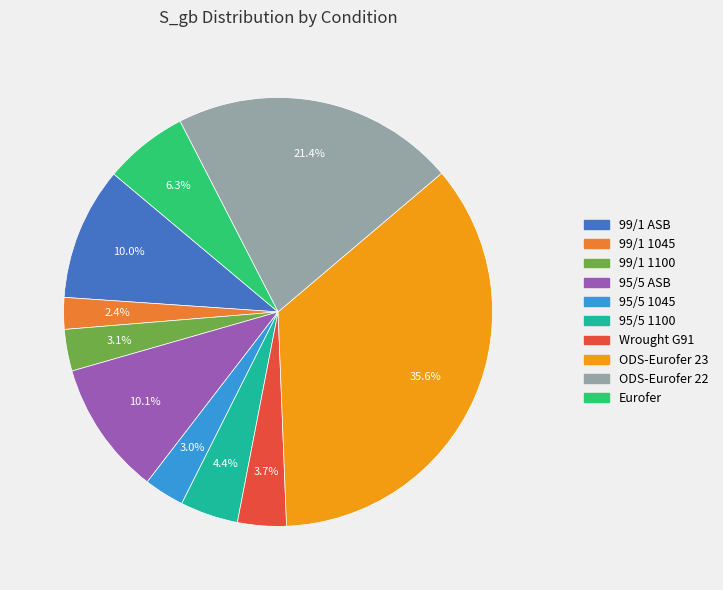

What percentage is the 99/1 1100 slice, to the nearest percent?

3%